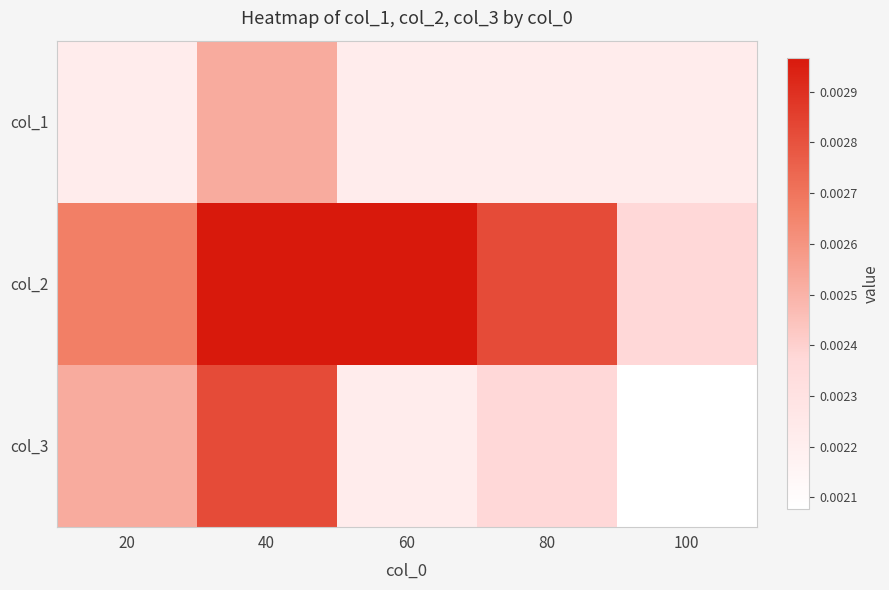

Which series has the largest range (max minus min)?

col_3